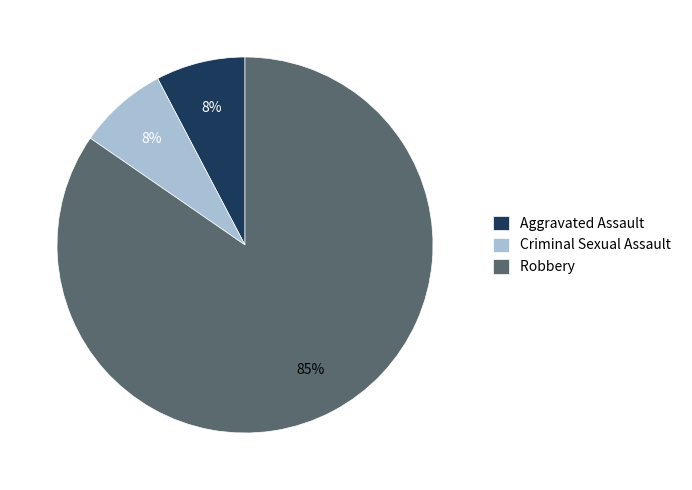

What is the ratio of the value at Aggravated Assault to the value at Criminal Sexual Assault?

1.0